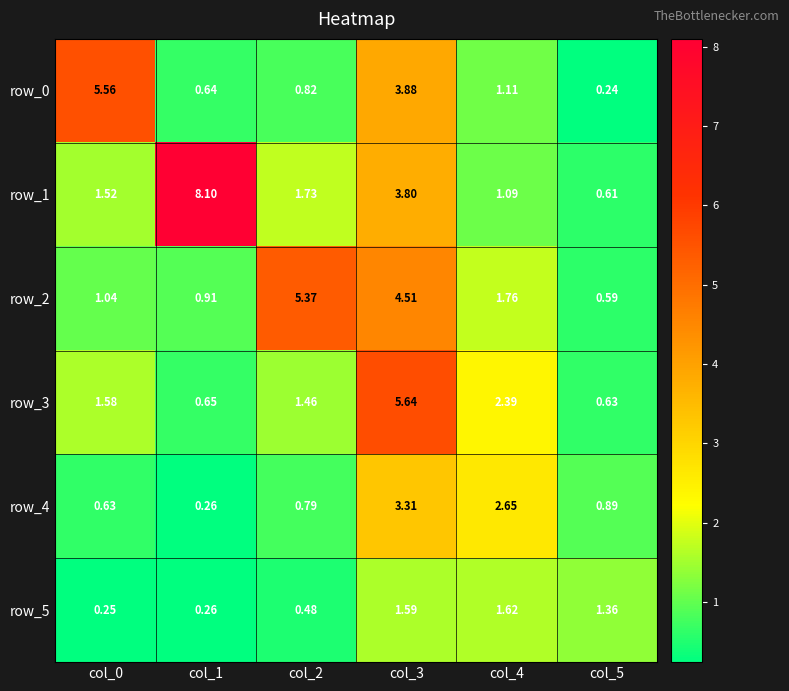

Which series has the largest range (max minus min)?

row_1